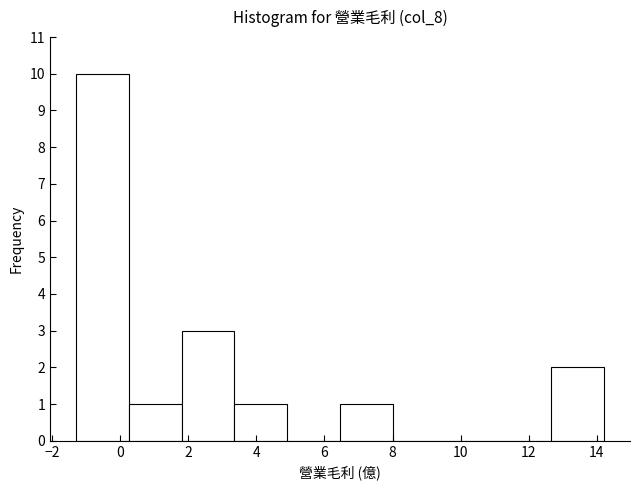

What is the height of the bar covering 1.8 to 3.4 on the x-axis? Neither the bar edges nor the heights are printed on the chart, so give them approximately, as read against the axes.

3